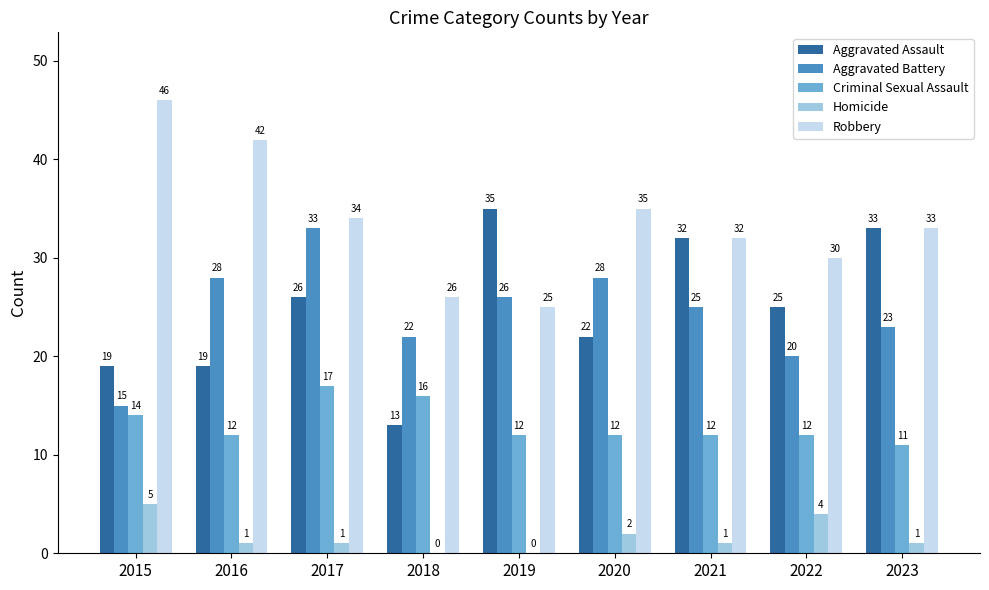

What is the sum of the Aggravated Assault values at 2021 and 2020?

54